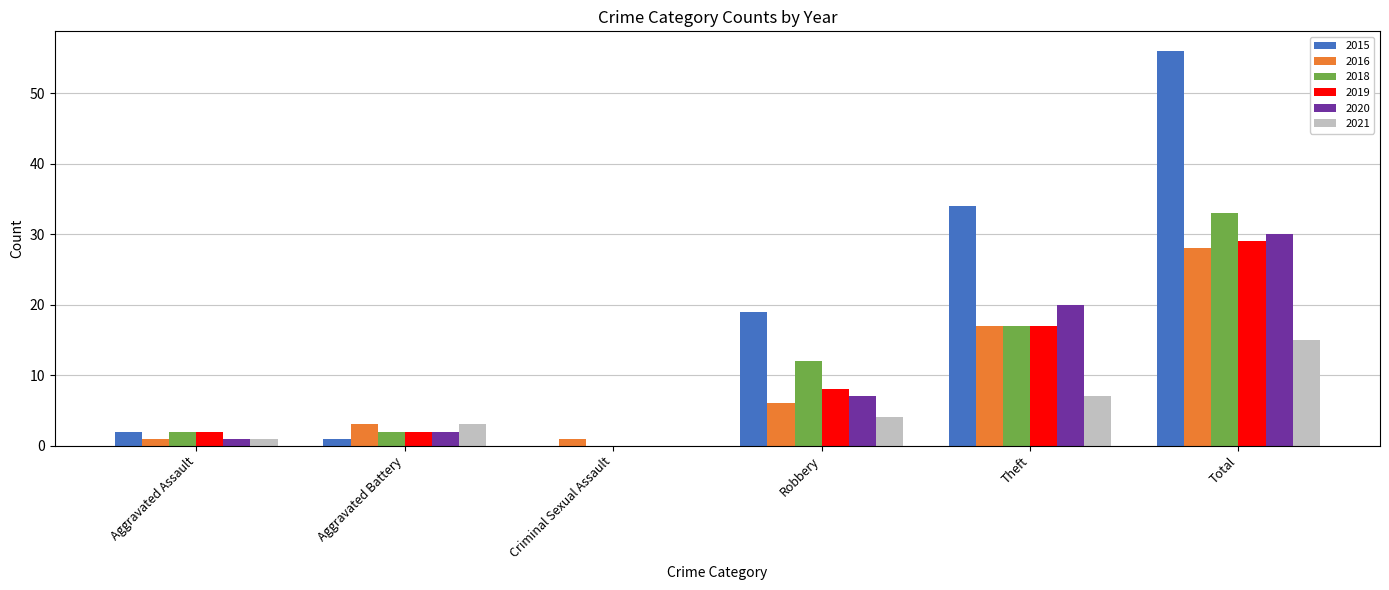

What is the difference between the 2019 values at Theft and Aggravated Battery?

15